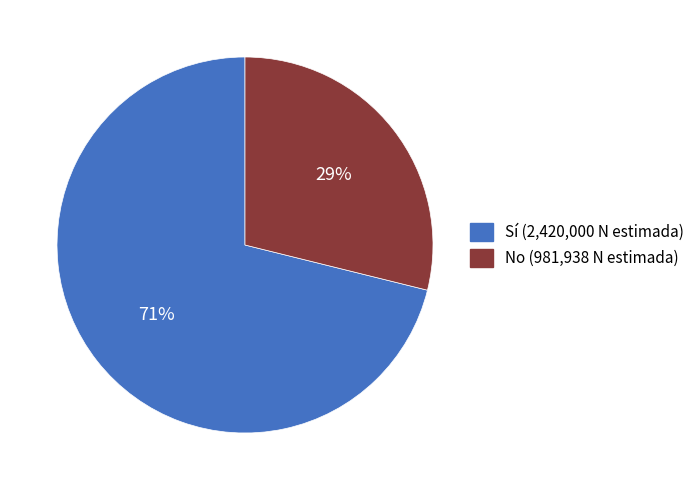

Combined, do Sí (2,420,000 N estimada) and No (981,938 N estimada) account for over 50%?

Yes